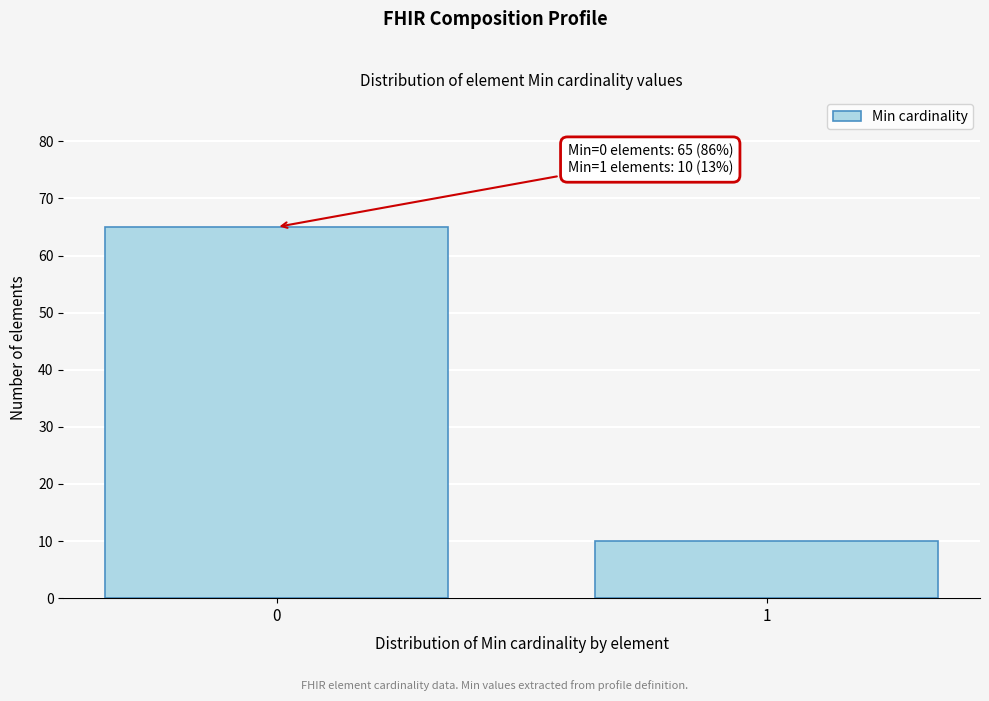

Reading left to right, what are all the values shown in this chart?

0=65	1=10